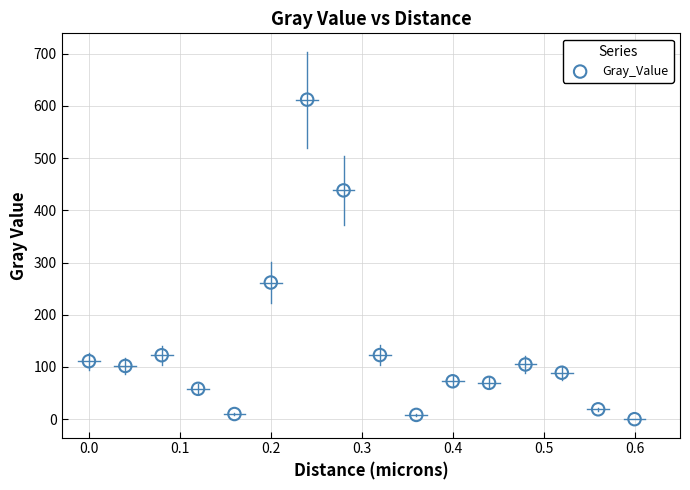

What Y value in the scatter plot is closest to 306?

261.8